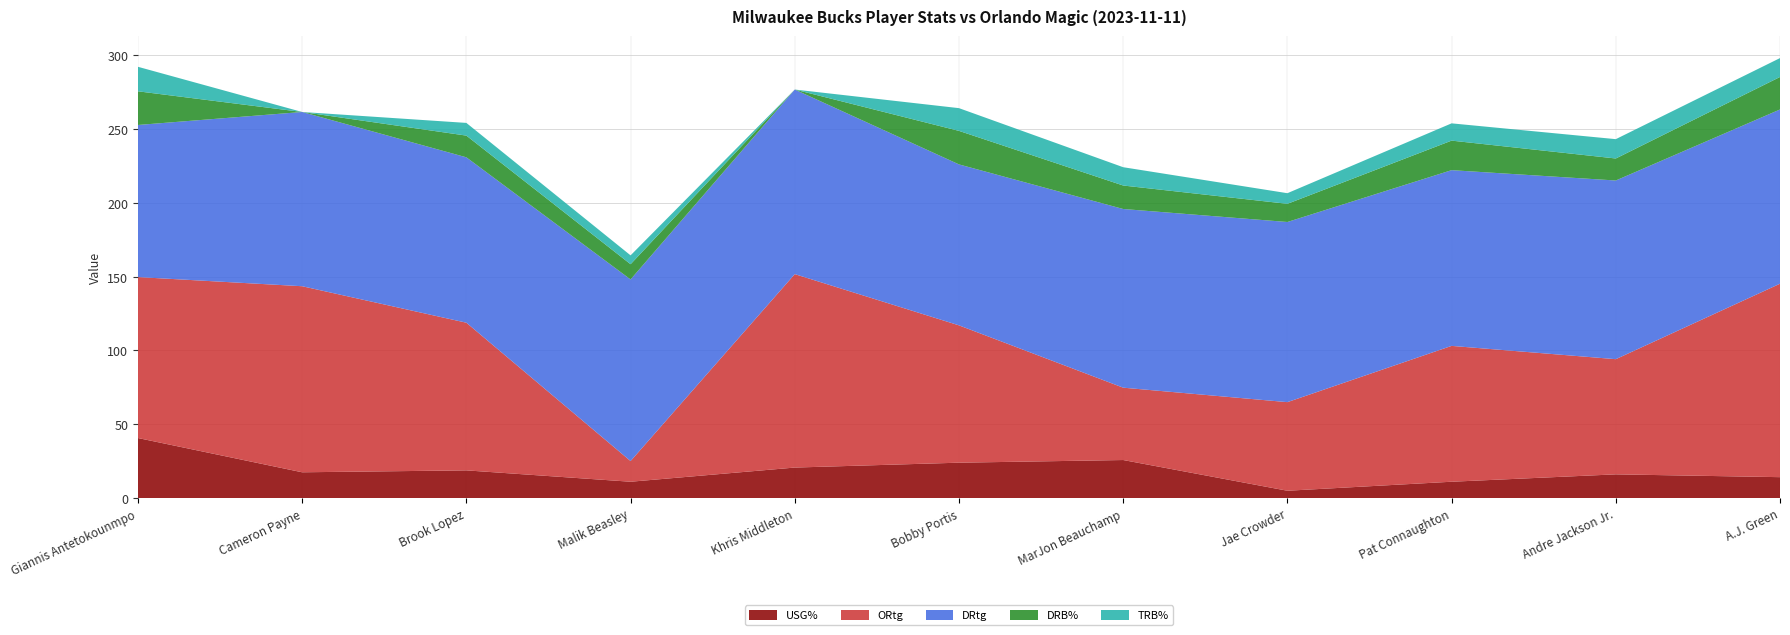

Reading right to left, extract all data points from this chart.

USG%: A.J. Green=14.2	Andre Jackson Jr.=16.1	Pat Connaughton=11.1	Jae Crowder=5.0	MarJon Beauchamp=25.8	Bobby Portis=24.0	Khris Middleton=20.7	Malik Beasley=11.1	Brook Lopez=18.8	Cameron Payne=17.5	Giannis Antetokounmpo=40.7
ORtg: A.J. Green=131.0	Andre Jackson Jr.=78.0	Pat Connaughton=92.0	Jae Crowder=60.0	MarJon Beauchamp=49.0	Bobby Portis=93.0	Khris Middleton=131.0	Malik Beasley=14.0	Brook Lopez=100.0	Cameron Payne=126.0	Giannis Antetokounmpo=109.0
DRtg: A.J. Green=118.0	Andre Jackson Jr.=121.0	Pat Connaughton=119.0	Jae Crowder=122.0	MarJon Beauchamp=121.0	Bobby Portis=109.0	Khris Middleton=125.0	Malik Beasley=123.0	Brook Lopez=112.0	Cameron Payne=118.0	Giannis Antetokounmpo=103.0
DRB%: A.J. Green=22.0	Andre Jackson Jr.=14.9	Pat Connaughton=20.0	Jae Crowder=12.3	MarJon Beauchamp=15.9	Bobby Portis=22.7	Khris Middleton=0.0	Malik Beasley=10.3	Brook Lopez=14.7	Cameron Payne=0.0	Giannis Antetokounmpo=22.8
TRB%: A.J. Green=12.8	Andre Jackson Jr.=13.1	Pat Connaughton=11.7	Jae Crowder=7.2	MarJon Beauchamp=12.4	Bobby Portis=15.4	Khris Middleton=0.0	Malik Beasley=6.0	Brook Lopez=8.6	Cameron Payne=0.0	Giannis Antetokounmpo=16.6